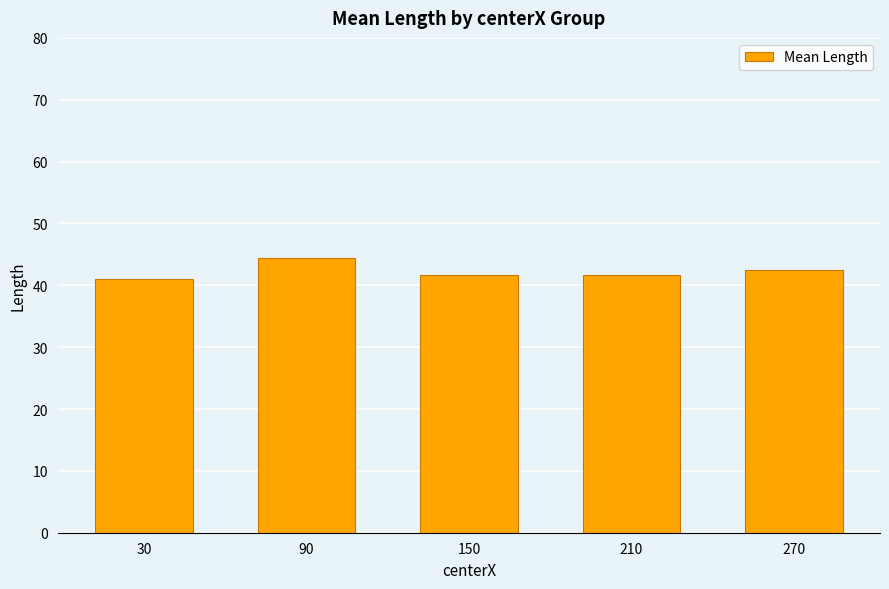

What is the ratio of the value at 30 to the value at 270?

1.0